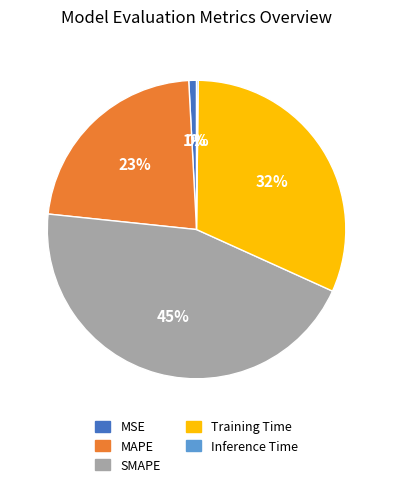

Which slice is the largest?

SMAPE